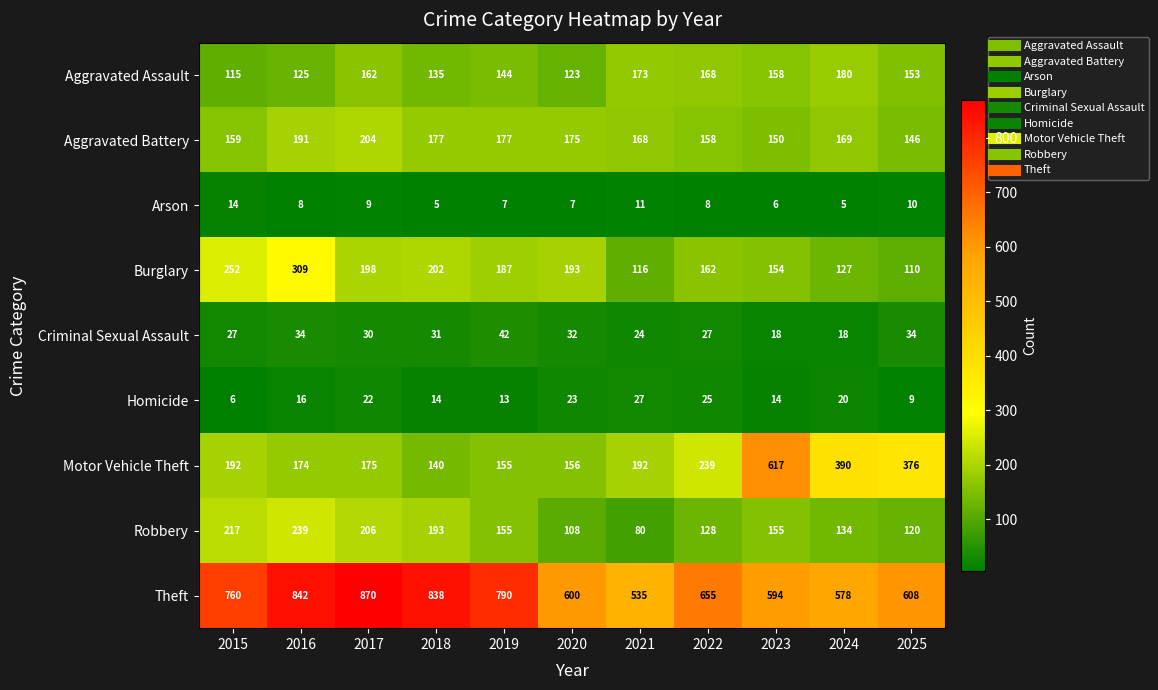

What value does the Robbery series have at 2017, to the nearest 50?

200